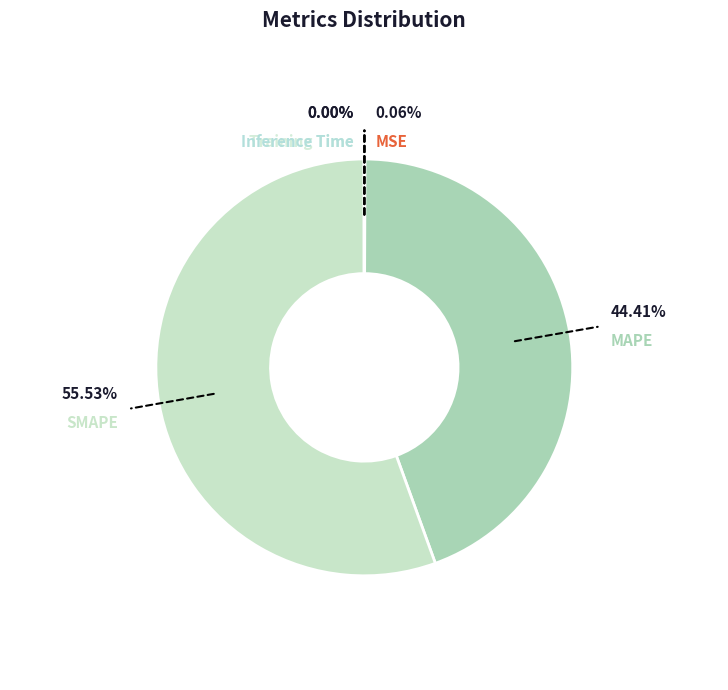

How many slices are in this pie chart?

5